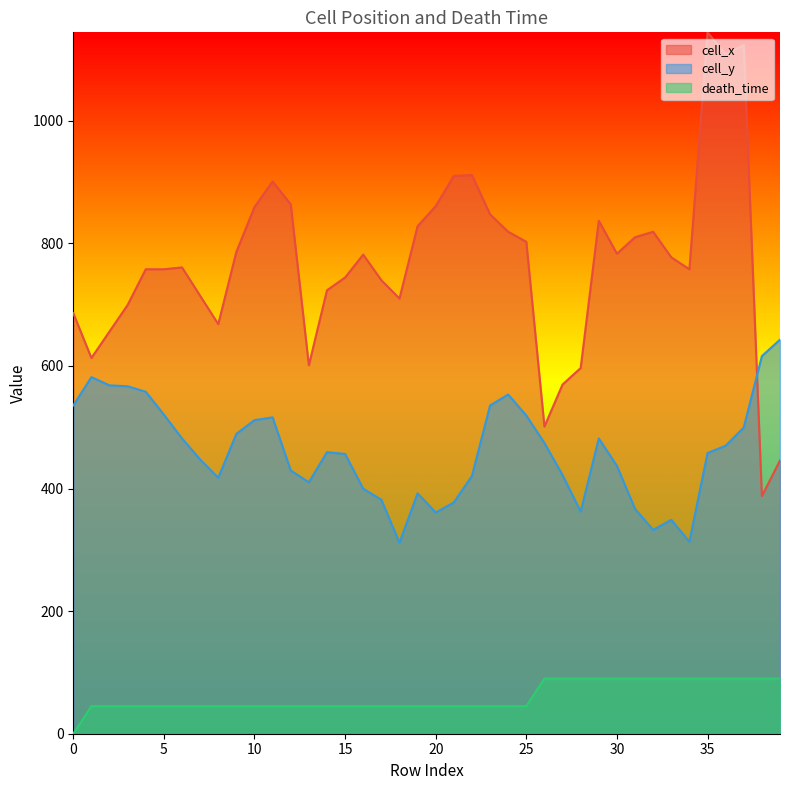

What are all the series names shown in the legend?

cell_x, cell_y, death_time